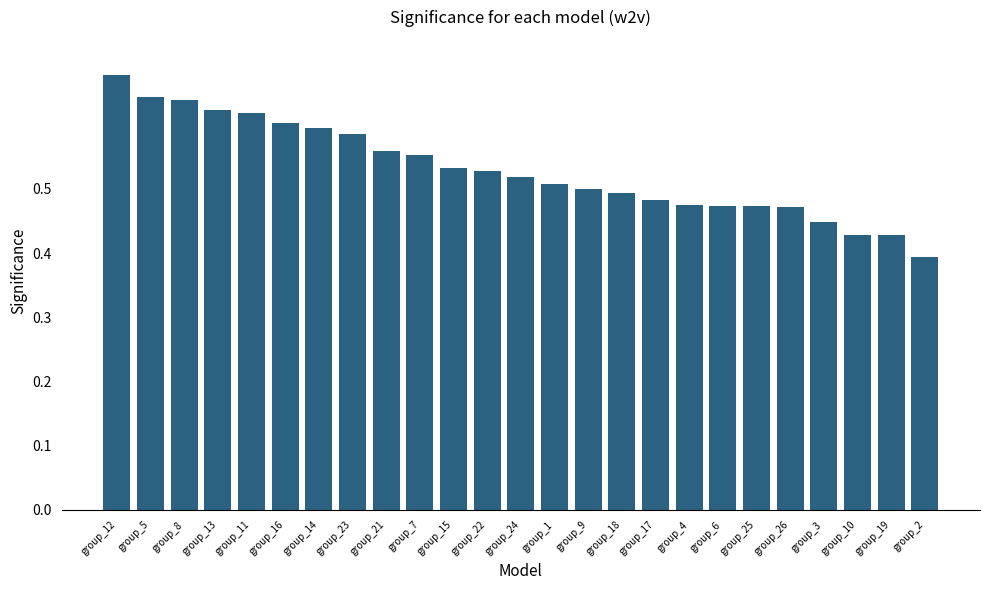

What position from the right is group_10?

3